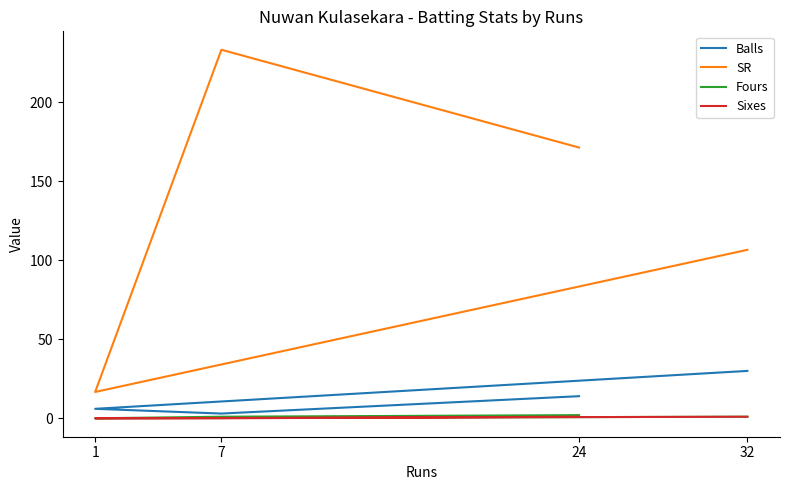

At which category is the sum across all series the highest?

7